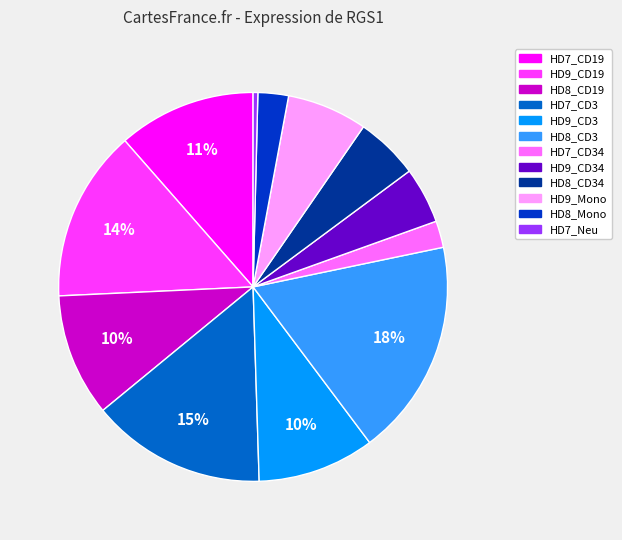

Is the sum of HD9_CD19 and HD7_CD3 greater than half?

No